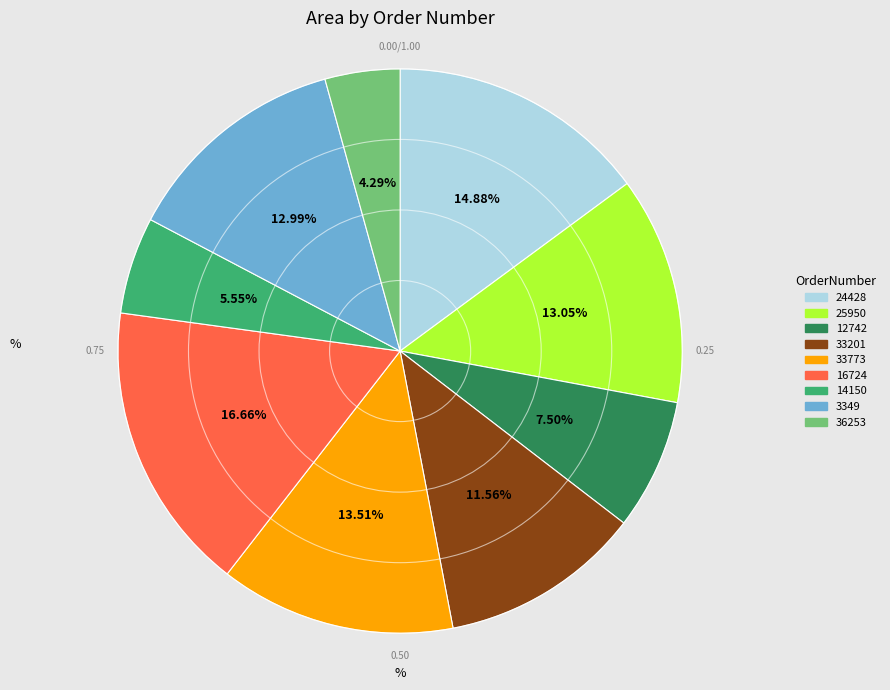

True or false: 3349 accounts for 1% of the total.

False